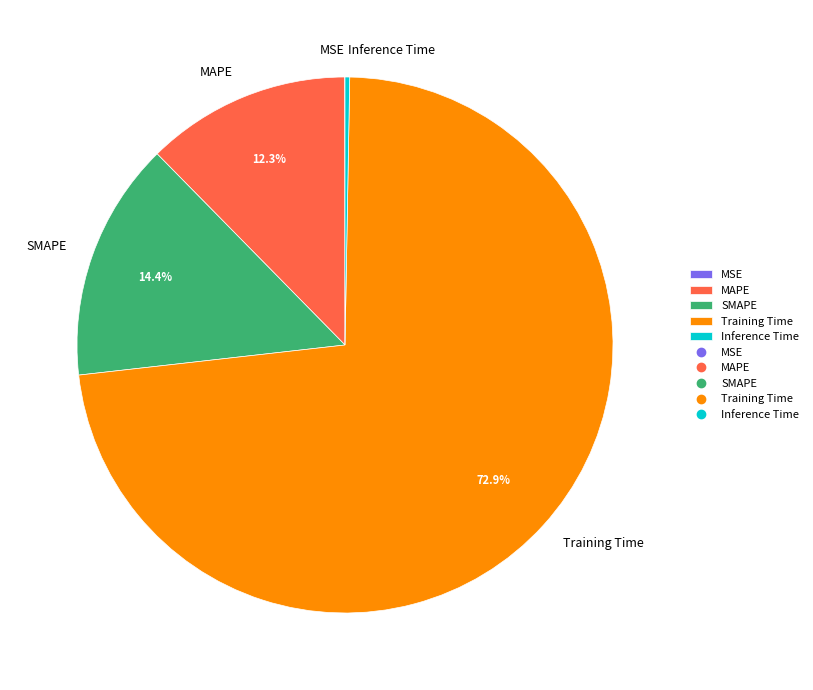

The SMAPE slice represents 14% of the pie. True or false?

True